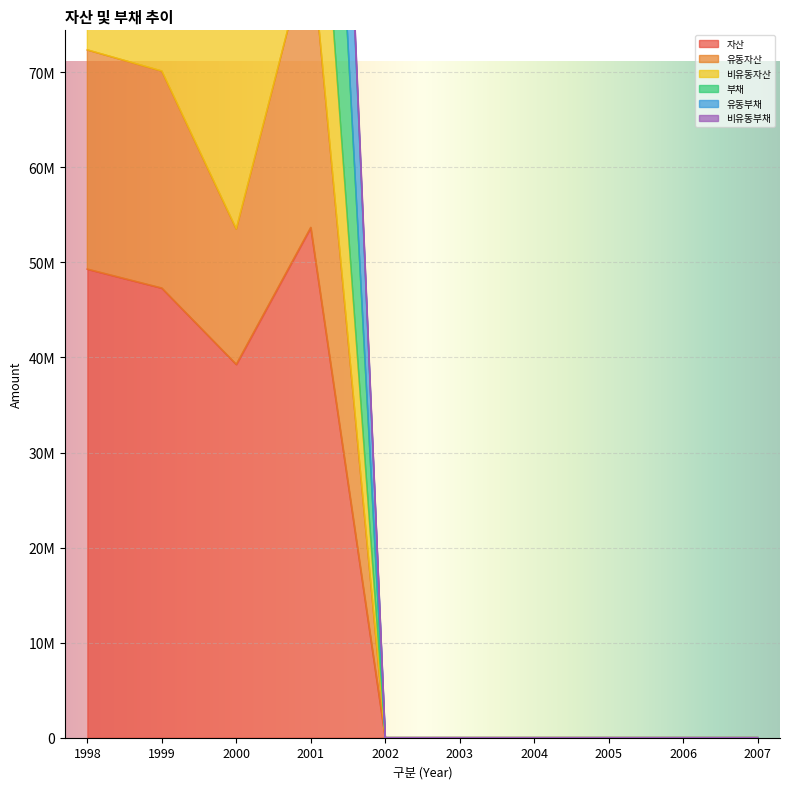

At which label does 자산 reach its peak?

2001